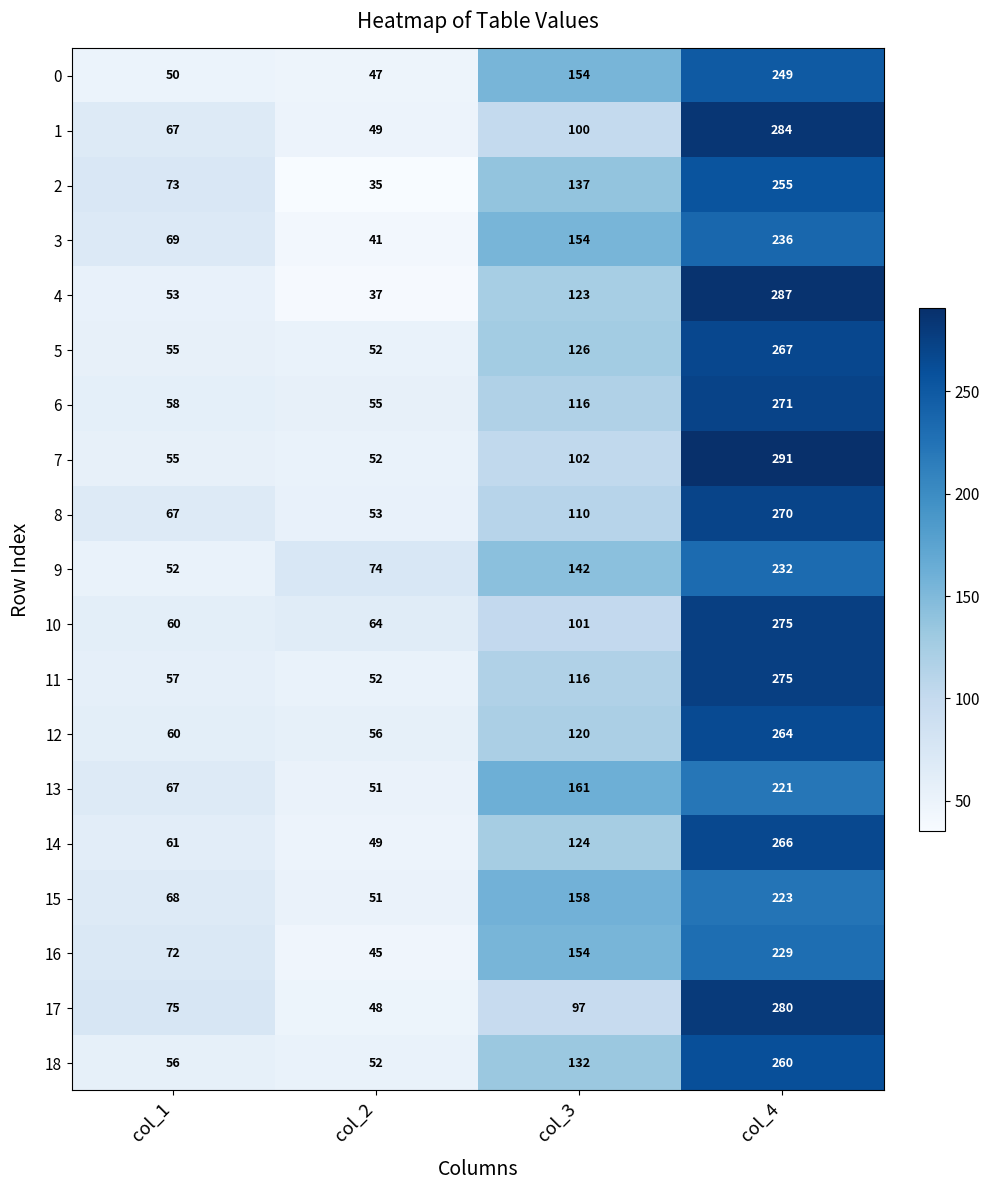

What is the difference between the highest and lowest values at col_3?

64